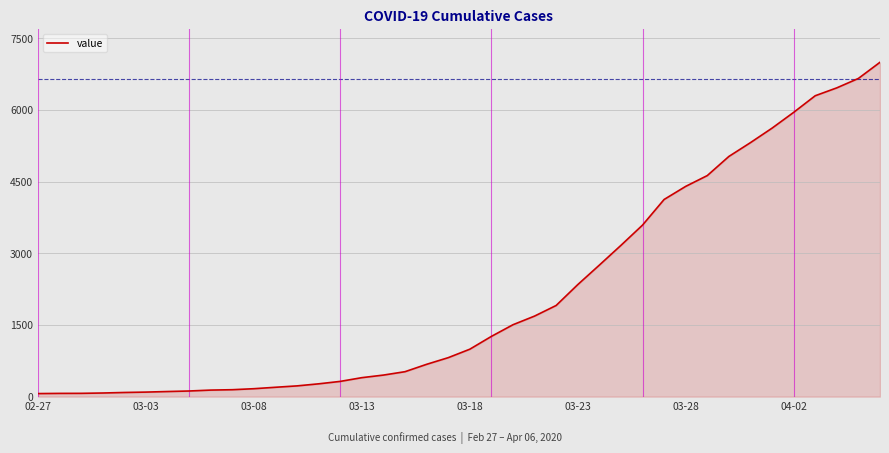

What is the greatest value displayed?

6994